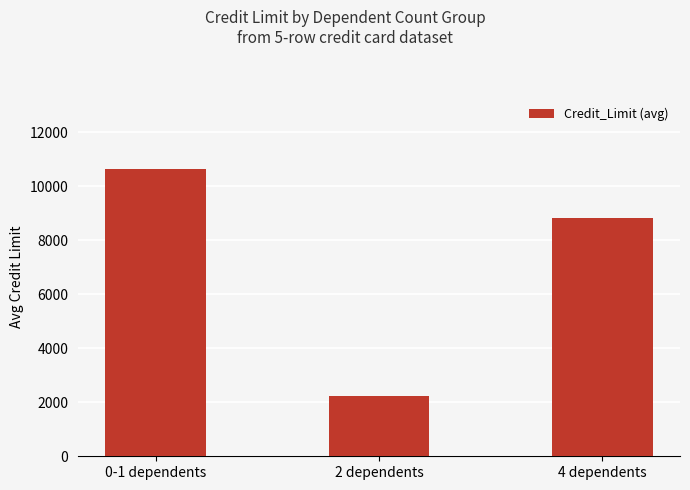

Reading left to right, what are all the values shown in this chart?

10657	2250	8829